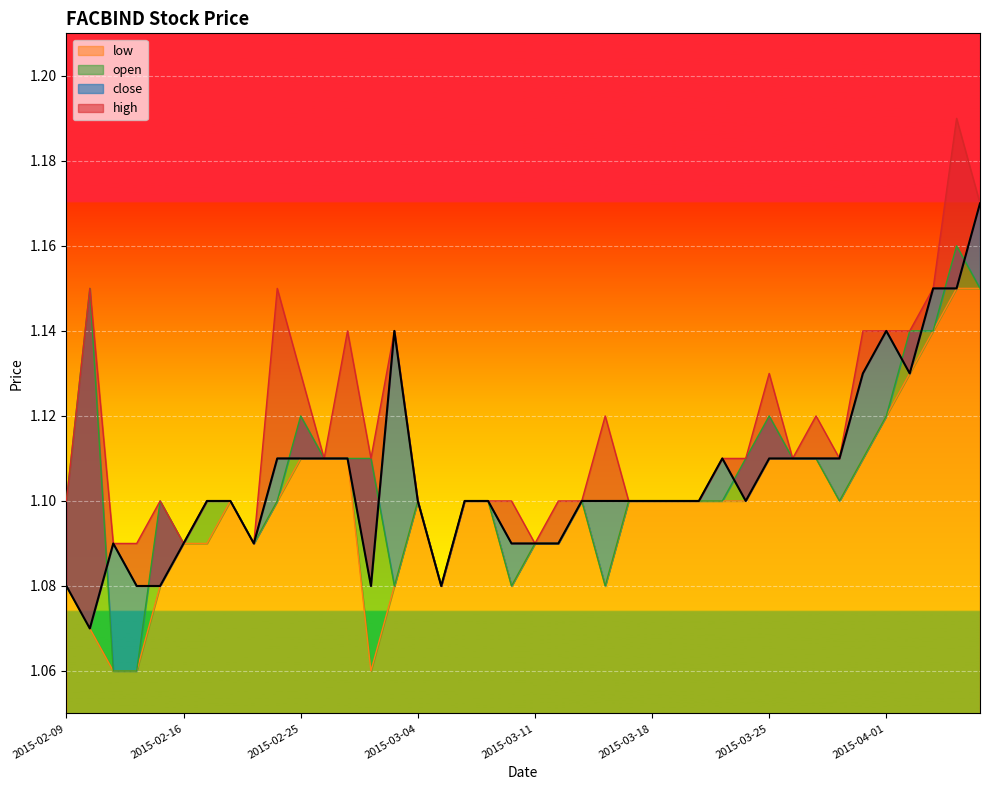

What is the difference between the highest and lowest values at 2015-02-10?

0.1